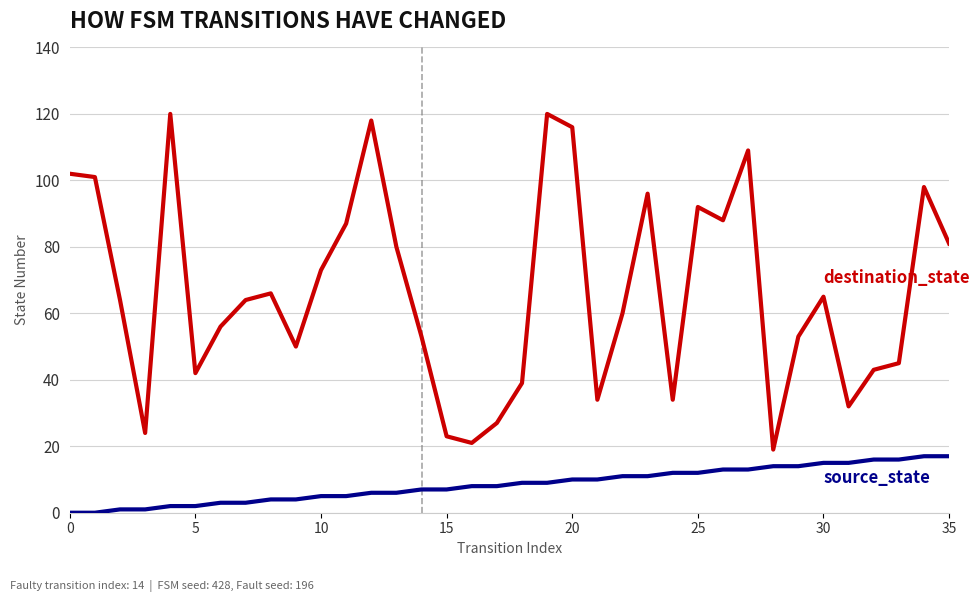

Reading left to right, what are all the values shown in this chart?

destination_state: 102	101	64	24	120	42	56	64	66	50	73	87	118	80	53	23	21	27	39	120	116	34	60	96	34	92	88	109	19	53	65	32	43	45	98	81
source_state: 0	0	1	1	2	2	3	3	4	4	5	5	6	6	7	7	8	8	9	9	10	10	11	11	12	12	13	13	14	14	15	15	16	16	17	17